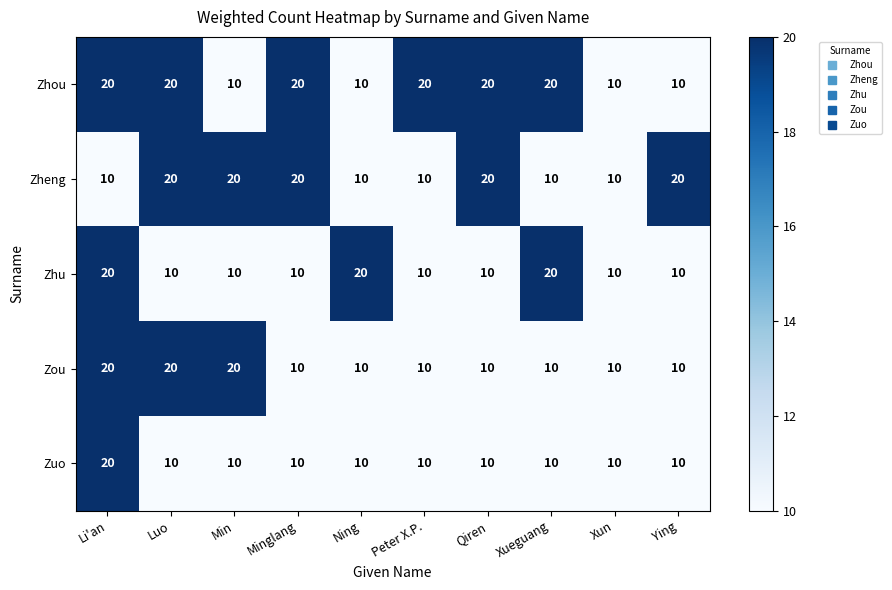

True or false: Zhu has a value of 10 at Ying.

True